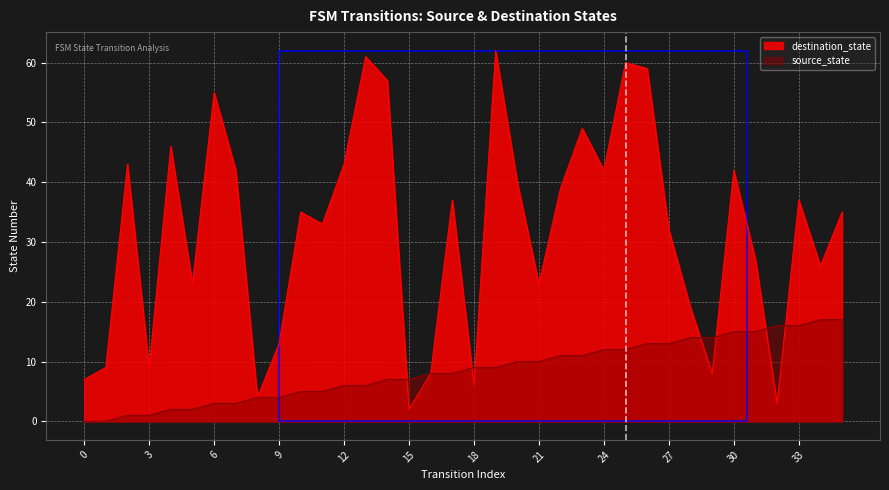

What are all the series names shown in the legend?

destination_state, source_state